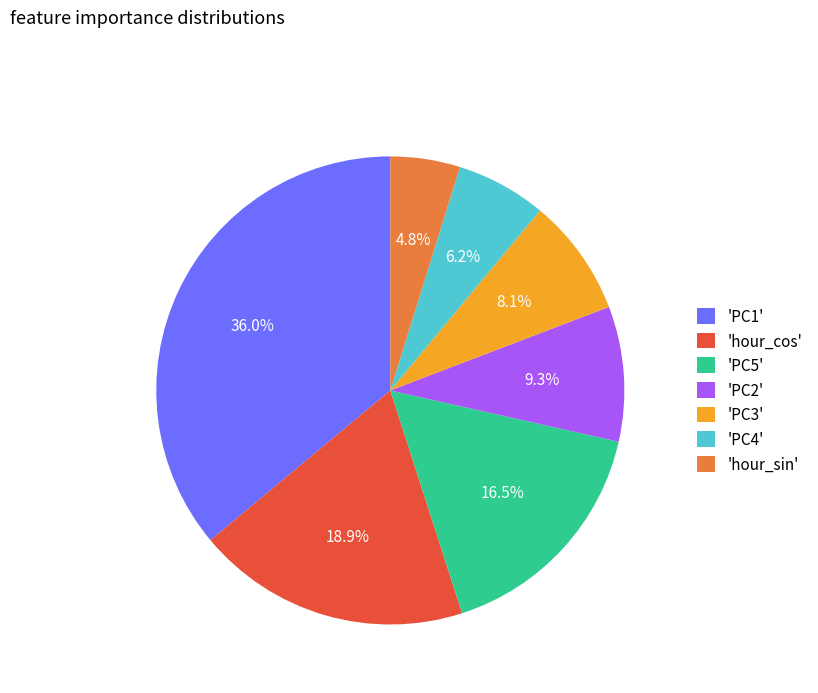

Which has a higher value, 'PC3' or 'hour_sin'?

'PC3'